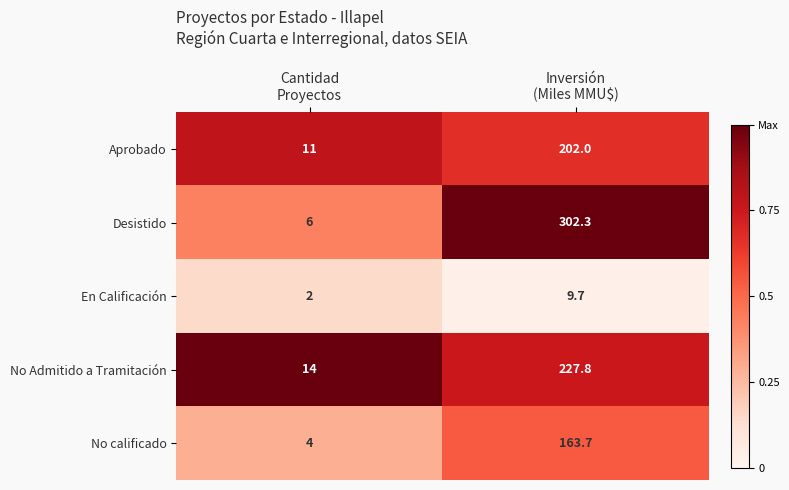

List the series in order of their peak value, lowest first.

En Calificación, No calificado, Aprobado, No Admitido a Tramitación, Desistido